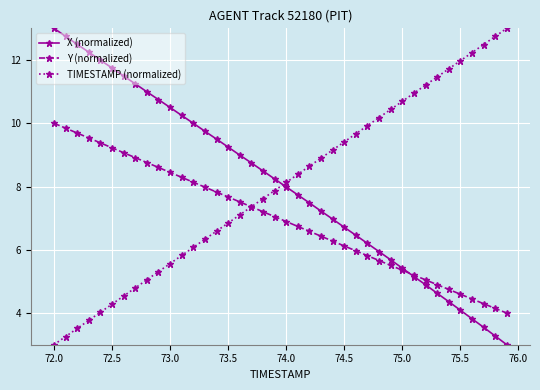

What is the difference between the maximum and minimum values in the Y (normalized) series?

6.0